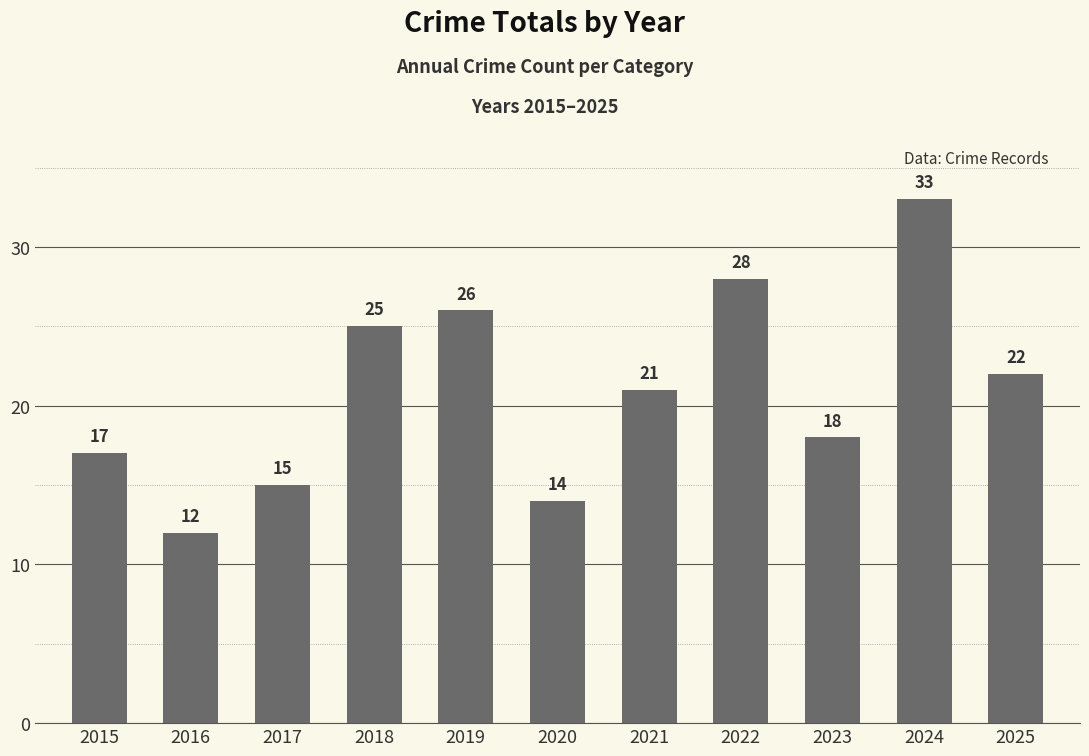

Reading left to right, extract all data points from this chart.

17	12	15	25	26	14	21	28	18	33	22